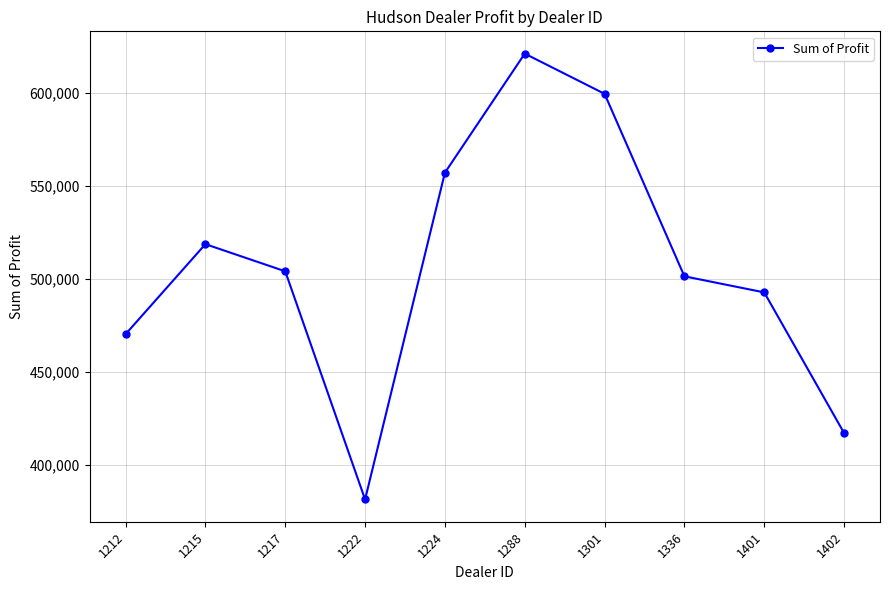

What is the approximate value at 1301?

599561.8